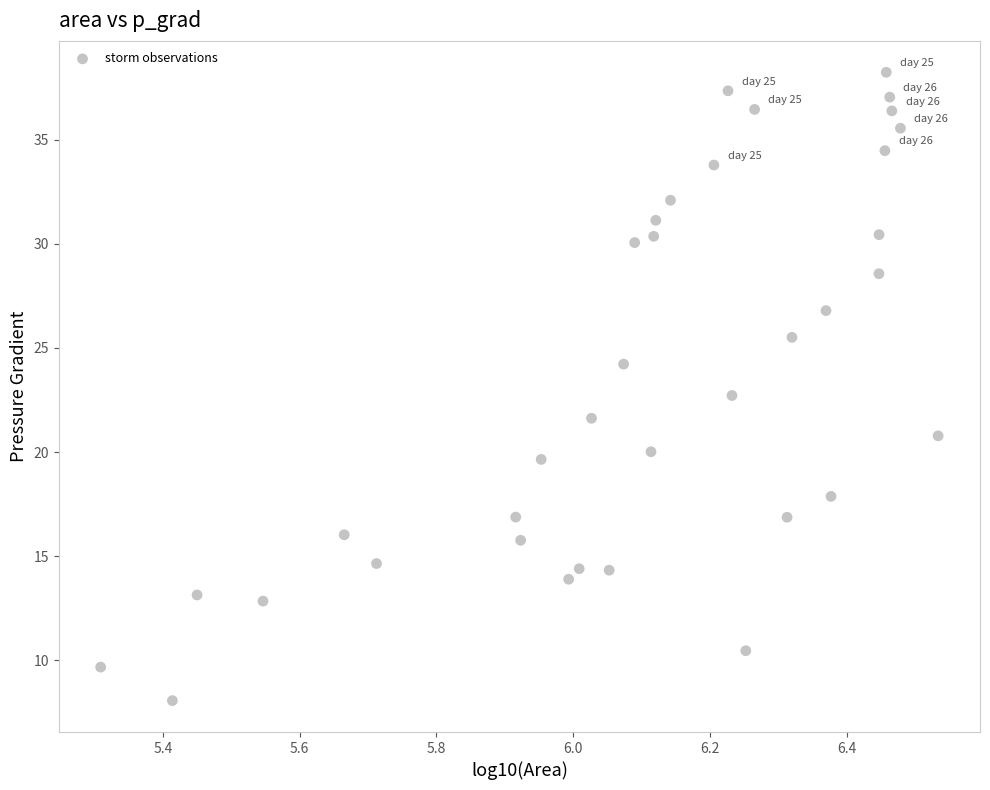

What is the range of X values (max minus min)?

1.2